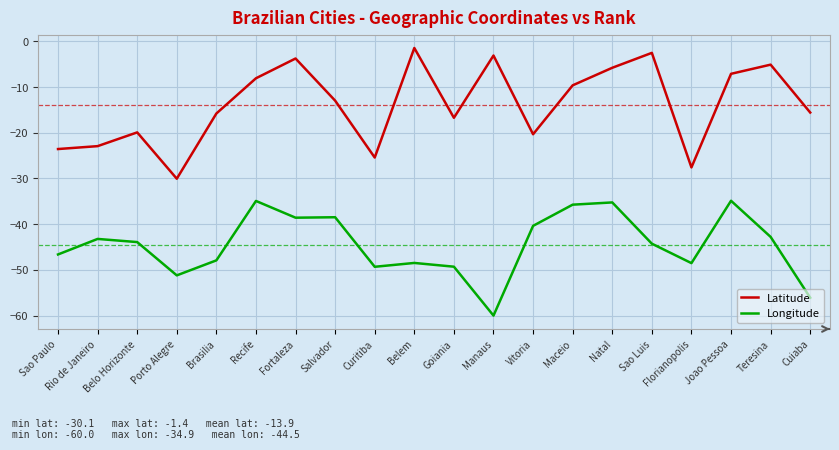

What is the smallest value displayed?

-60.0